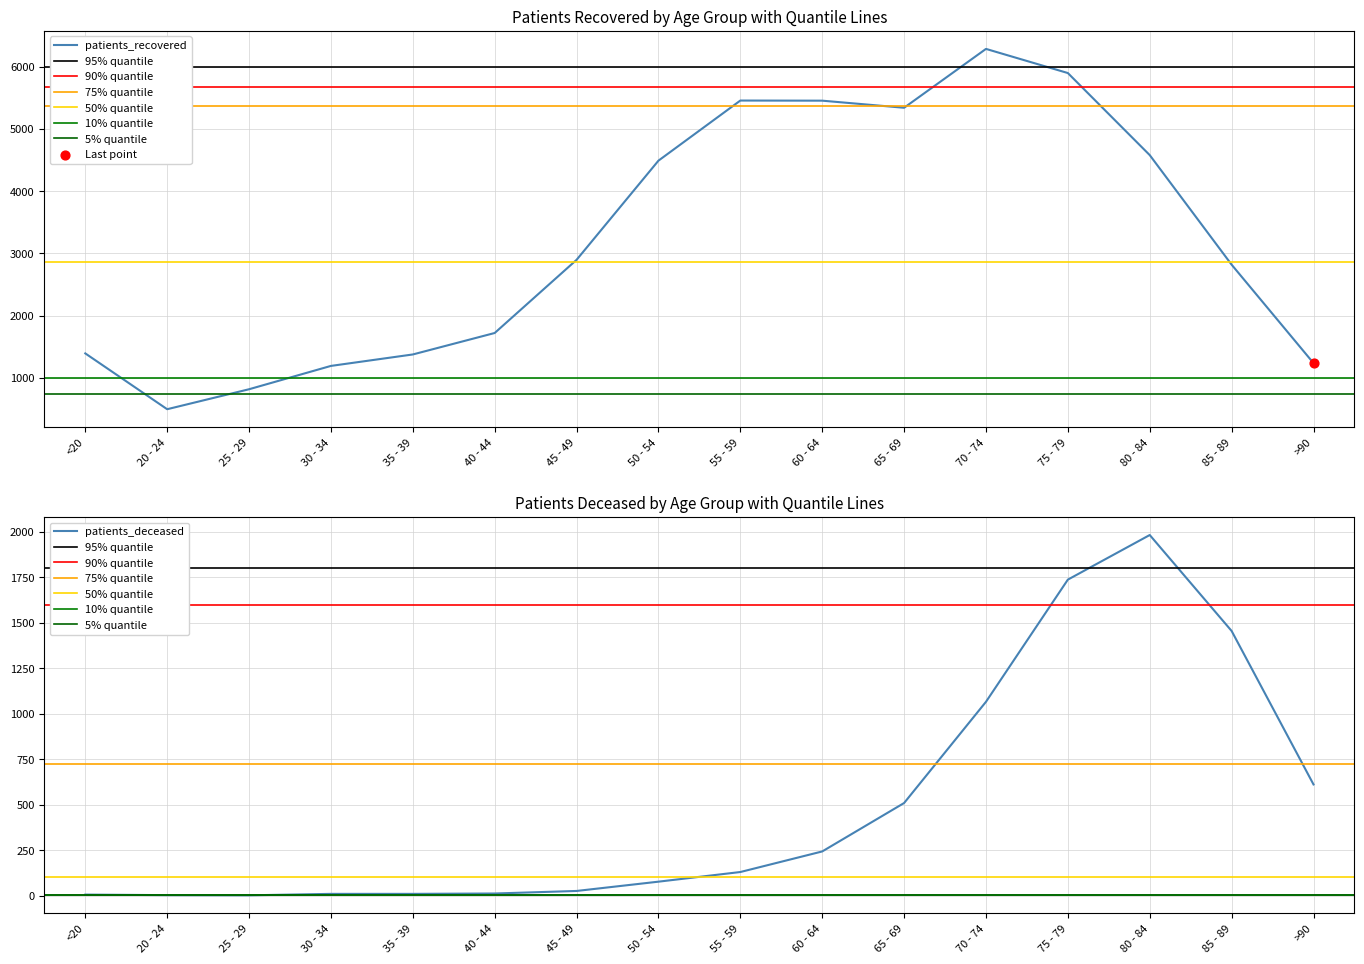

Which series reaches the maximum Y coordinate?

patients_recovered